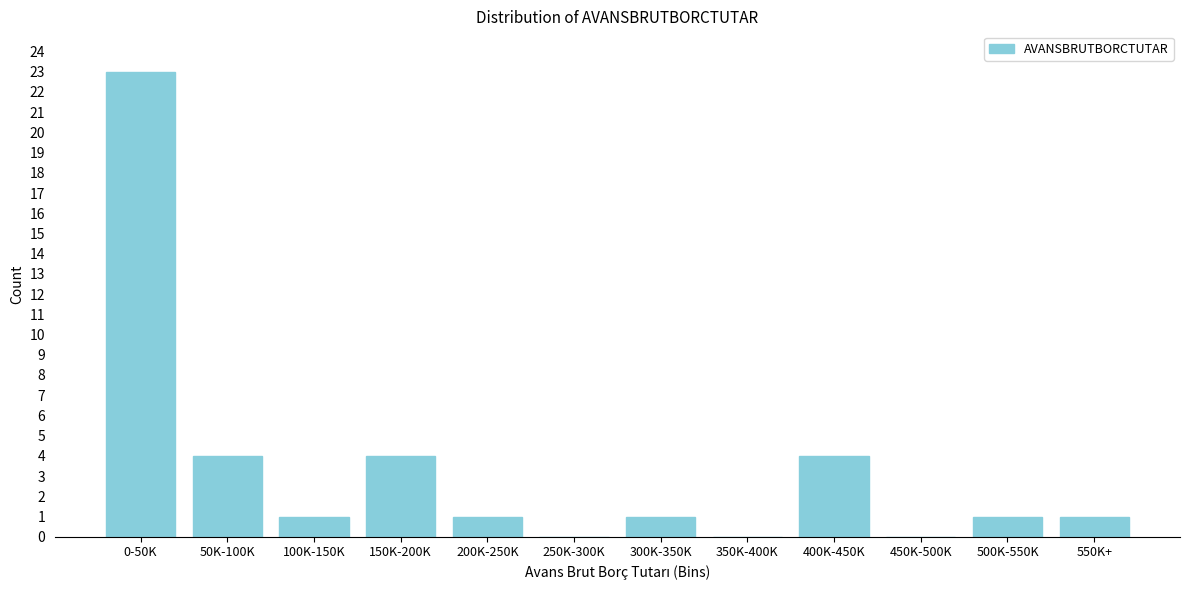

Reading left to right, what are all the values shown in this chart?

0-50K=23	50K-100K=4	100K-150K=1	150K-200K=4	200K-250K=1	250K-300K=0	300K-350K=1	350K-400K=0	400K-450K=4	450K-500K=0	500K-550K=1	550K+=1